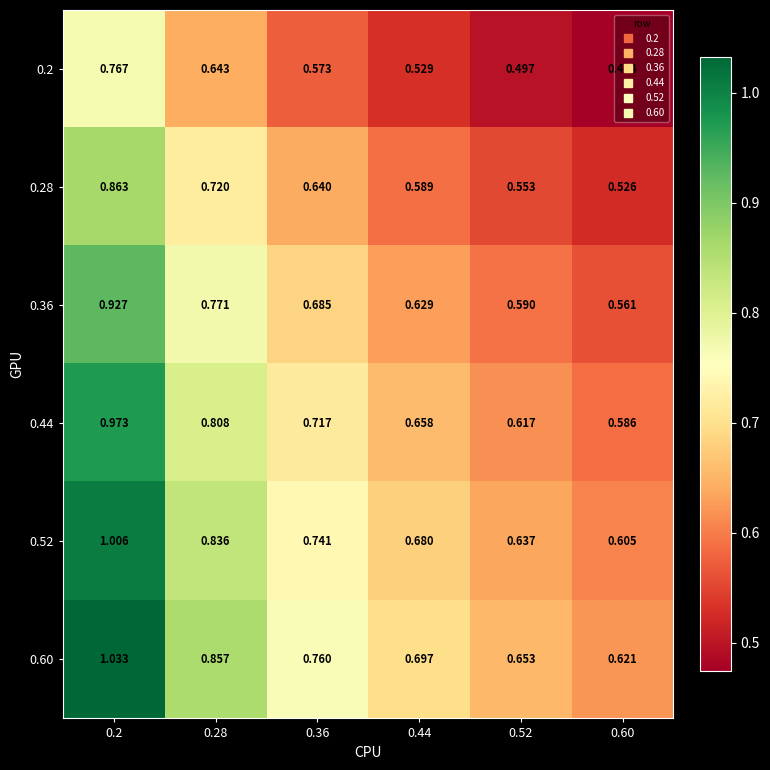

Count the number of categories in the chart.

6